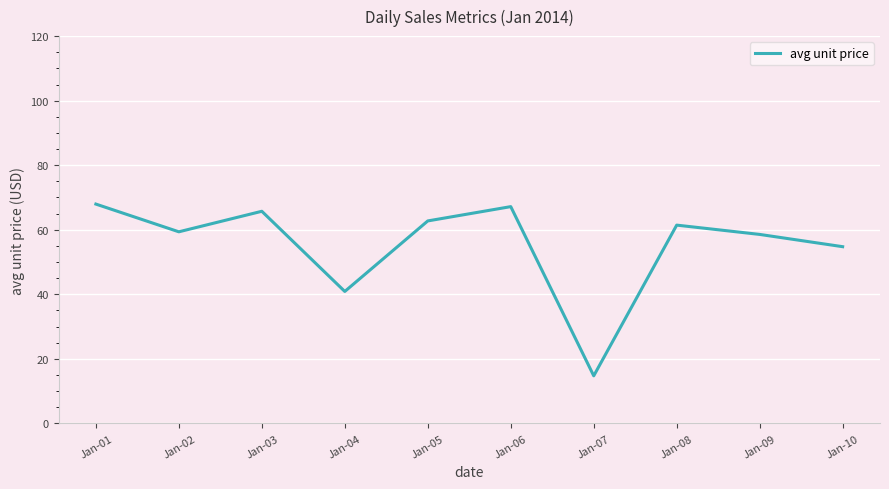

What is the approximate value at Jan-02?

59.4